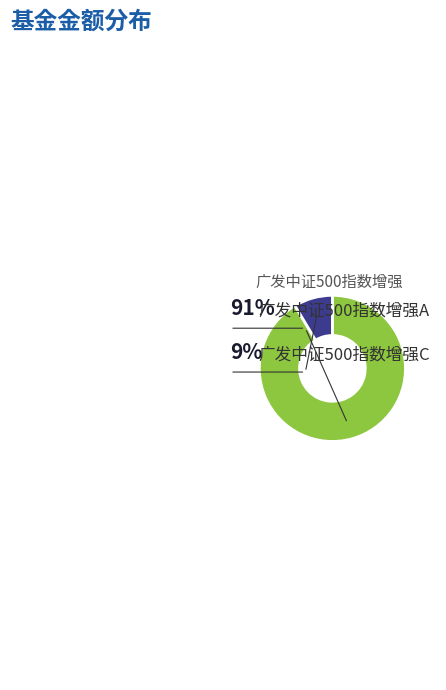

The 广发中证500指数增强A slice represents 81% of the pie. True or false?

False